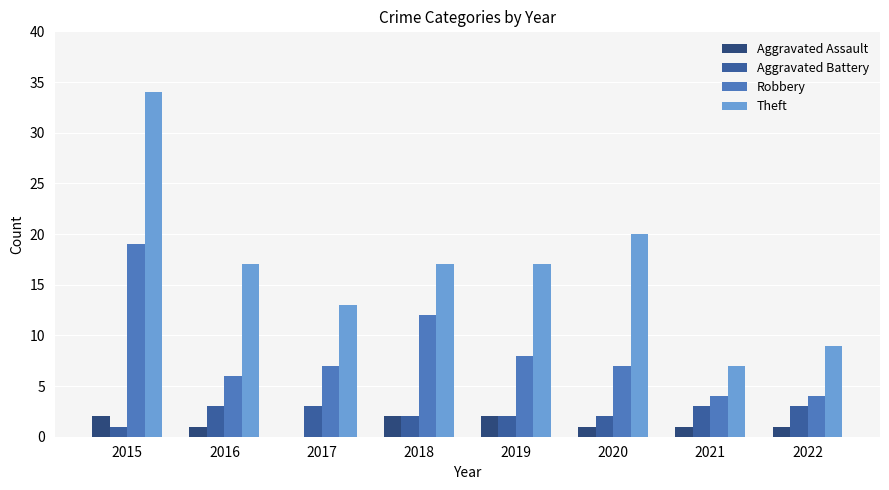

Count the number of data series in this chart.

4